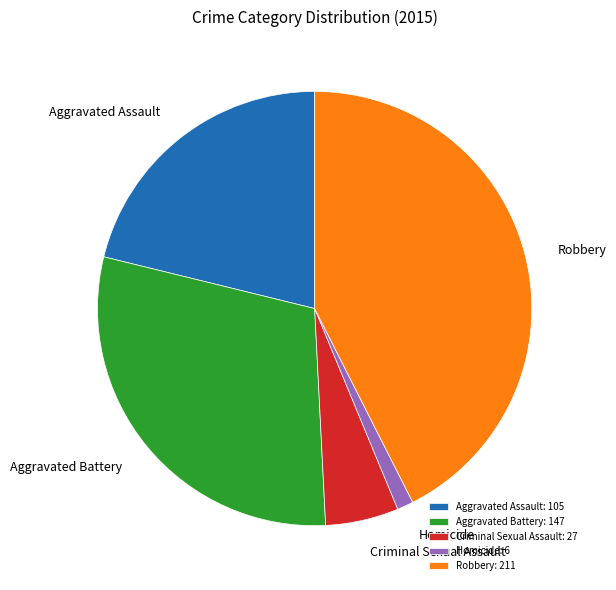

Is there a majority slice in this chart?

No